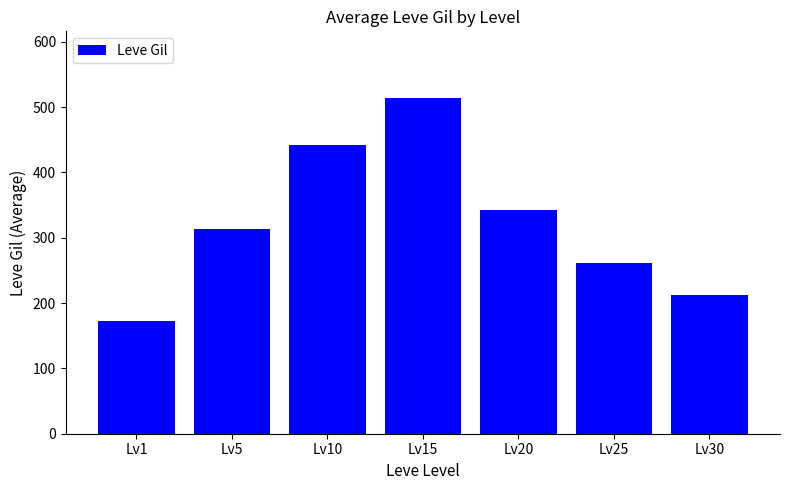

Which has a higher value, Lv20 or Lv15?

Lv15